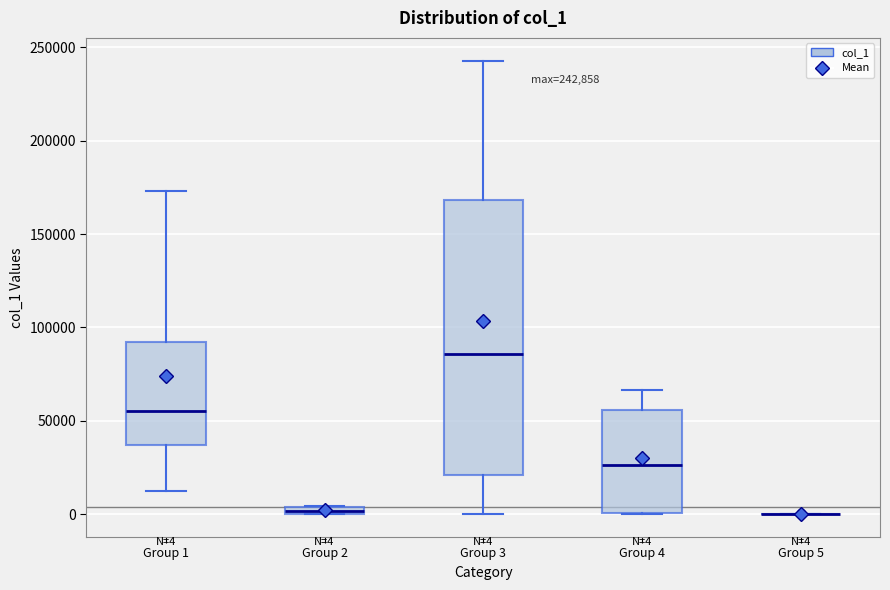

Which box is the tallest, from its lower edge to its upper edge?

Group 3